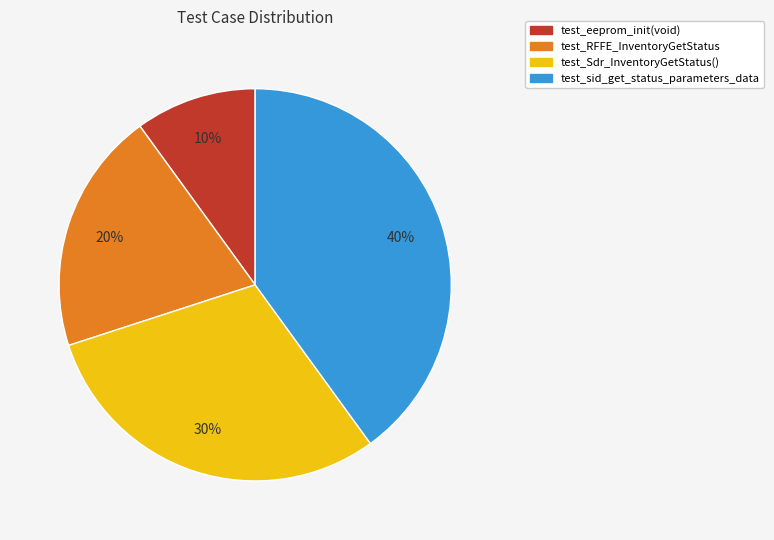

To the nearest percent, what is the difference between the test_Sdr_InventoryGetStatus() and test_sid_get_status_parameters_data slice percentages?

10%